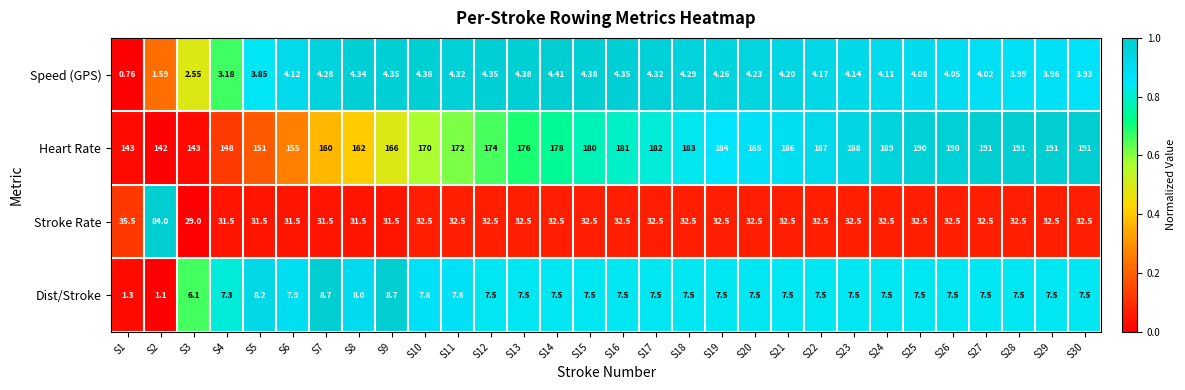

Is the value of Speed (GPS) at S10 greater than the value of Heart Rate at S8?

No